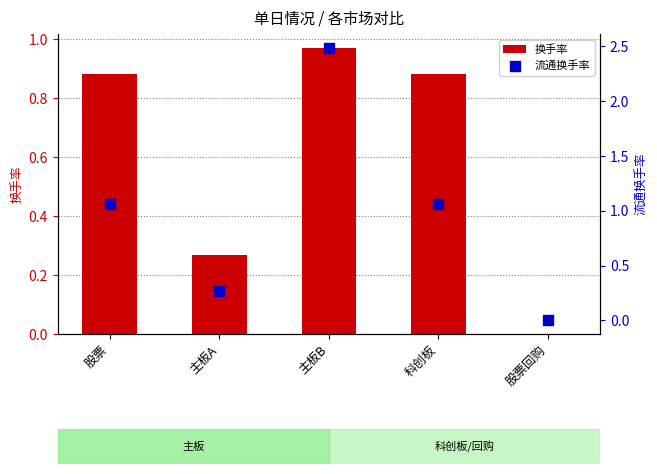

Which series has the largest total across all categories?

流通换手率